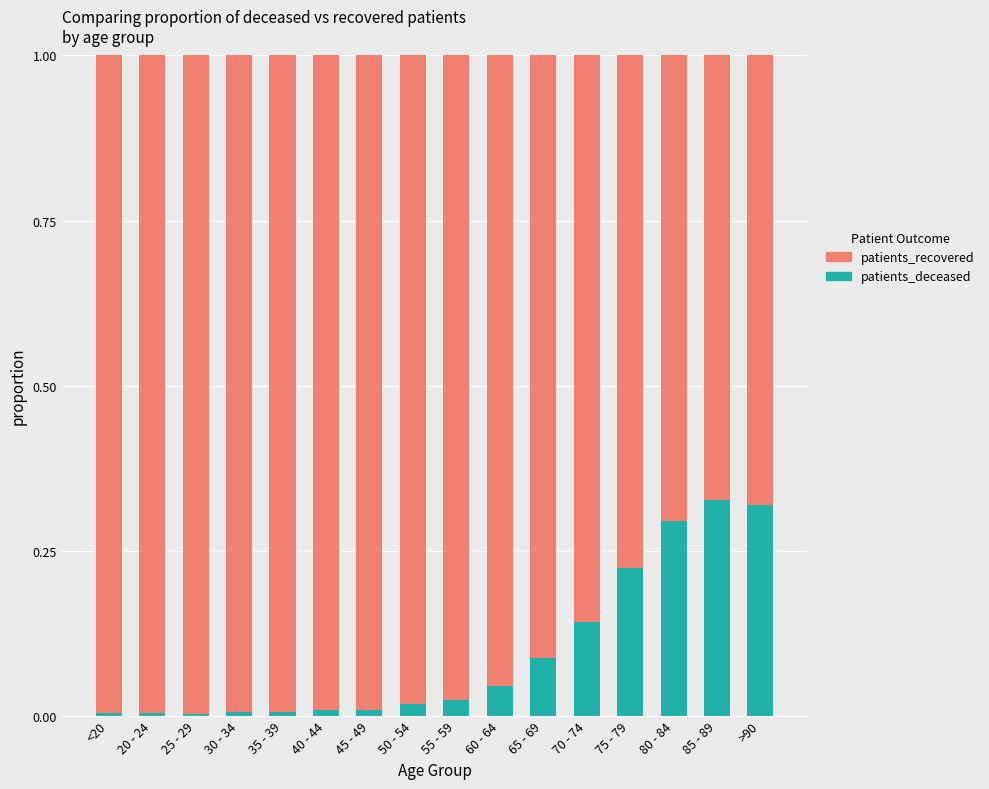

The patients_deceased series shows 0.3 at >90. True or false?

True